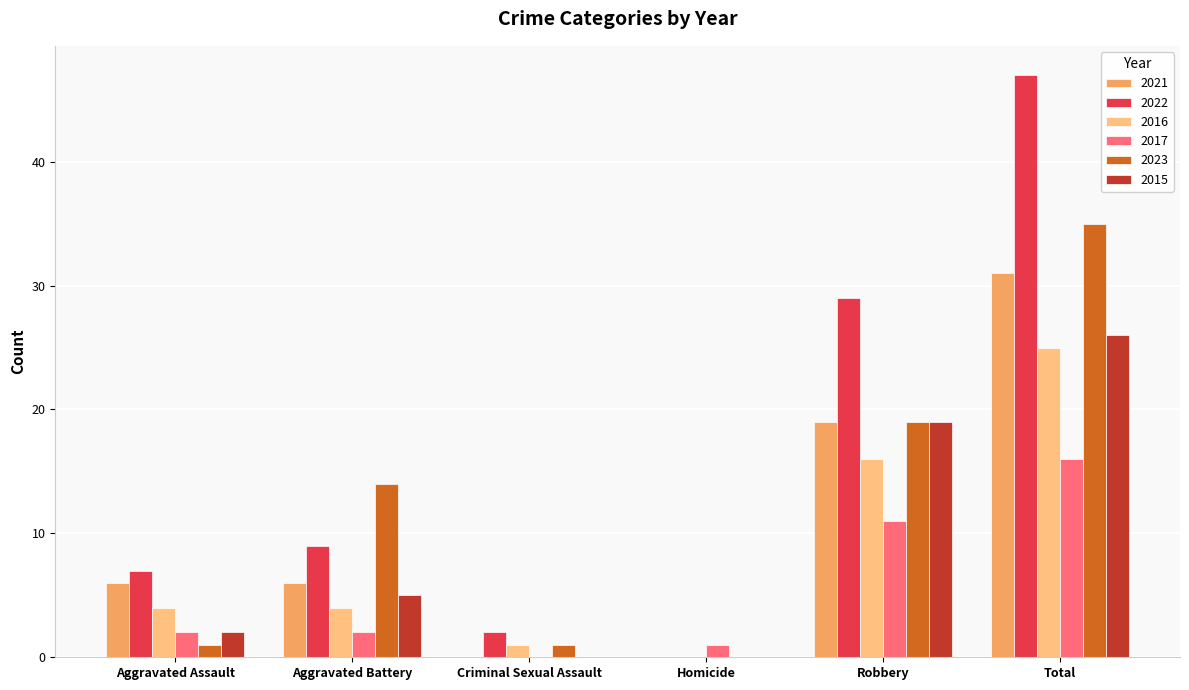

Between Aggravated Assault and Total, which series saw the biggest shift?

2022